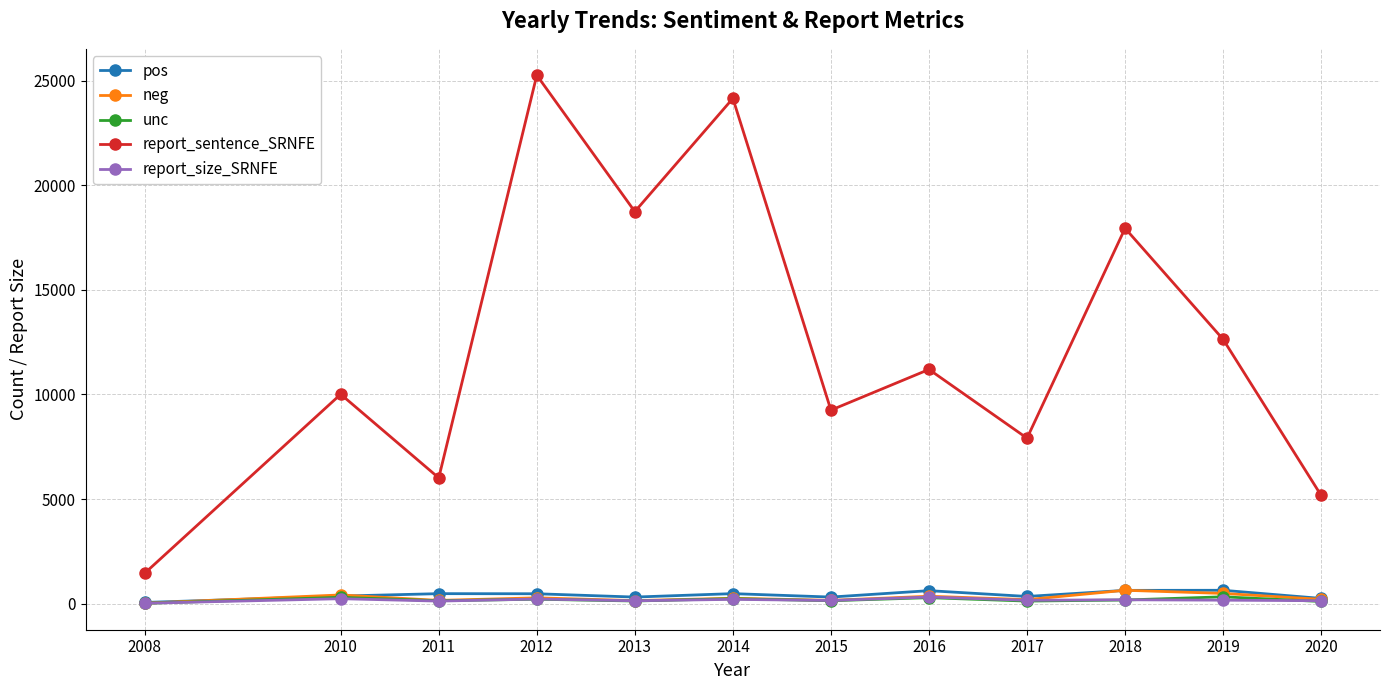

True or false: report_sentence_SRNFE has a value of 10012 at 2010.

True